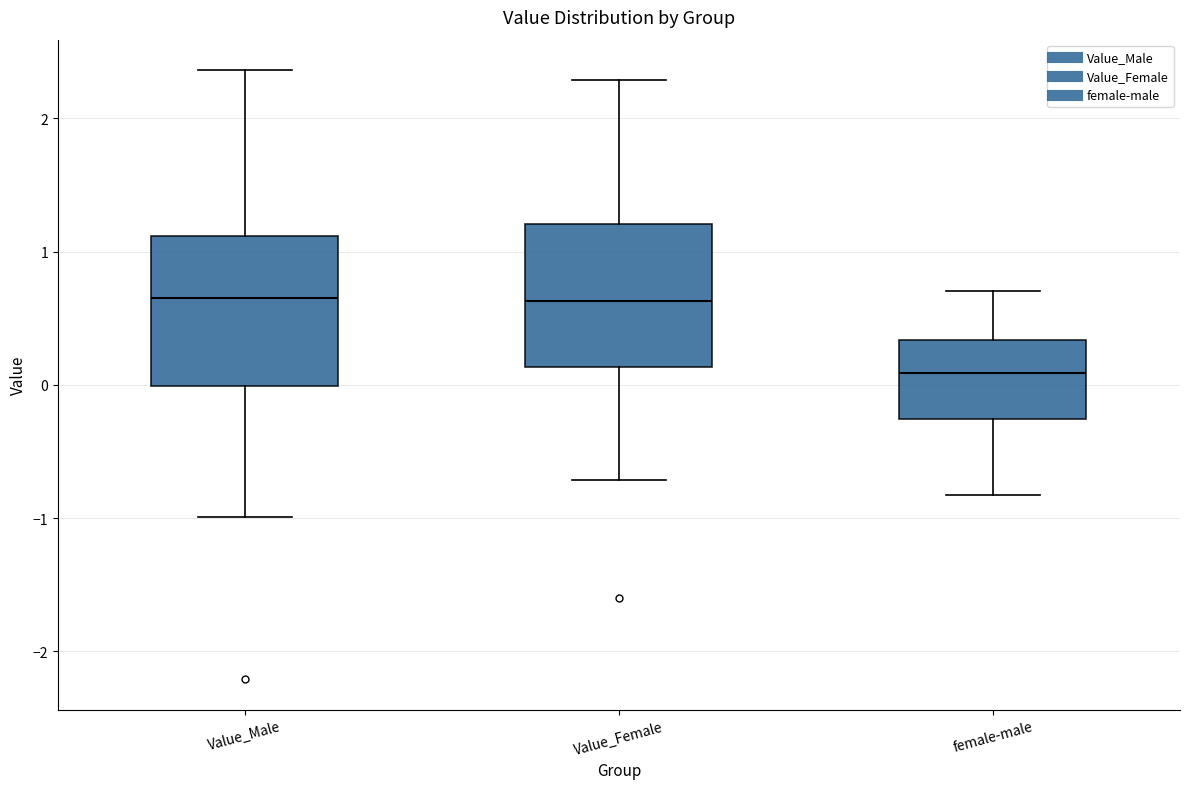

Reading left to right, read every box against the y-axis: the position of its median line, the range the box covers, and the ends of its whiskers. The values are not printed on the chart, so give them approximately, as read against the axis.

Value_Male: median 0.7, box 0.0 to 1.1, whiskers -1.0 to 2.4
Value_Female: median 0.6, box 0.1 to 1.2, whiskers -0.7 to 2.3
female-male: median 0.1, box -0.3 to 0.3, whiskers -0.8 to 0.7